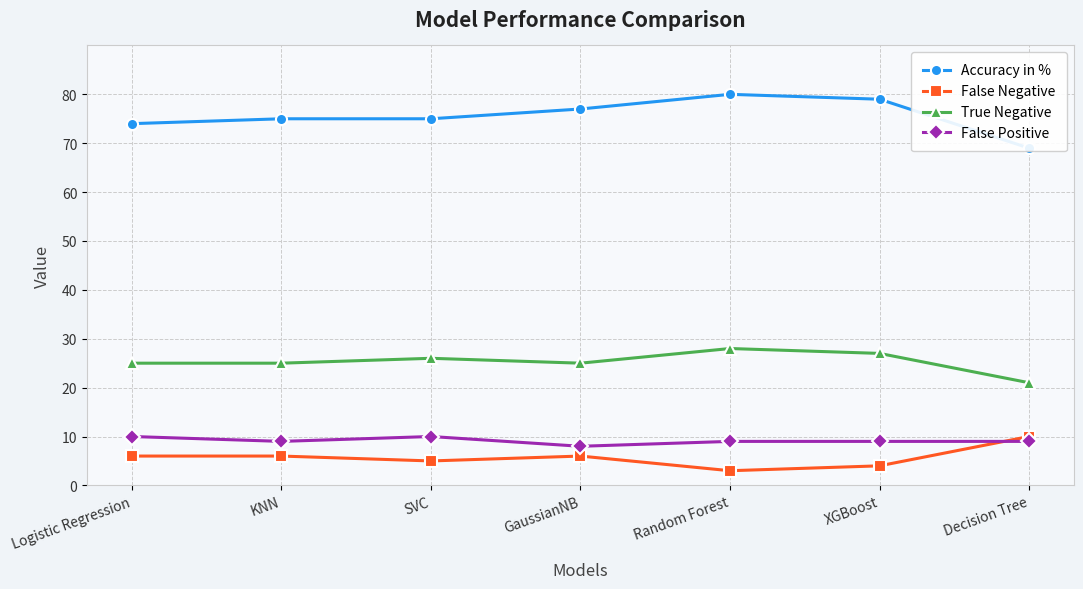

At which label is True Negative closest to 24?

Logistic Regression